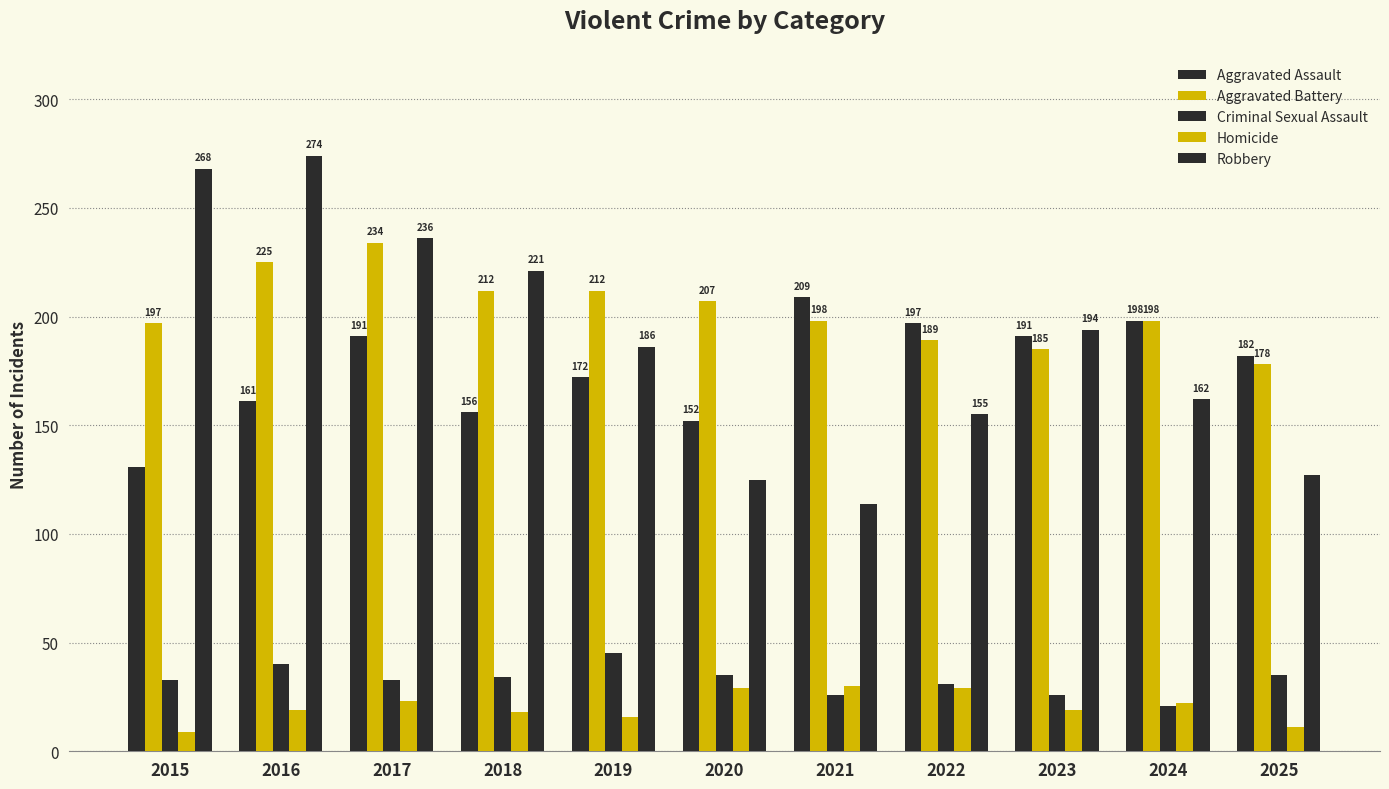

How many groups of bars are there?

11